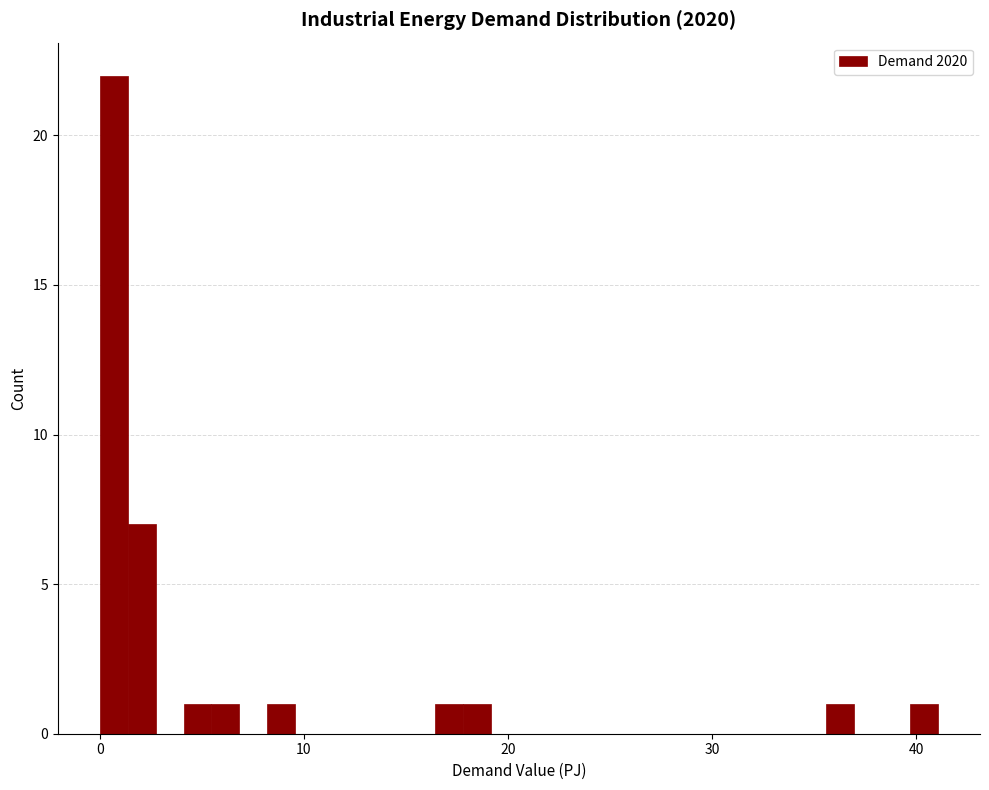

Read against the x-axis, roughly where is the centre of the tallest bar?

1